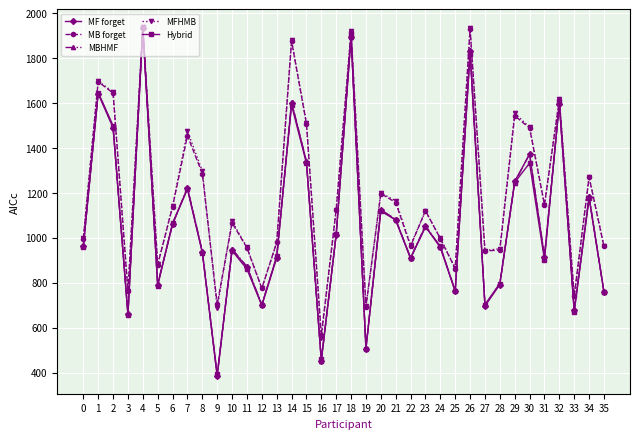

What is the greatest value displayed?

1940.0